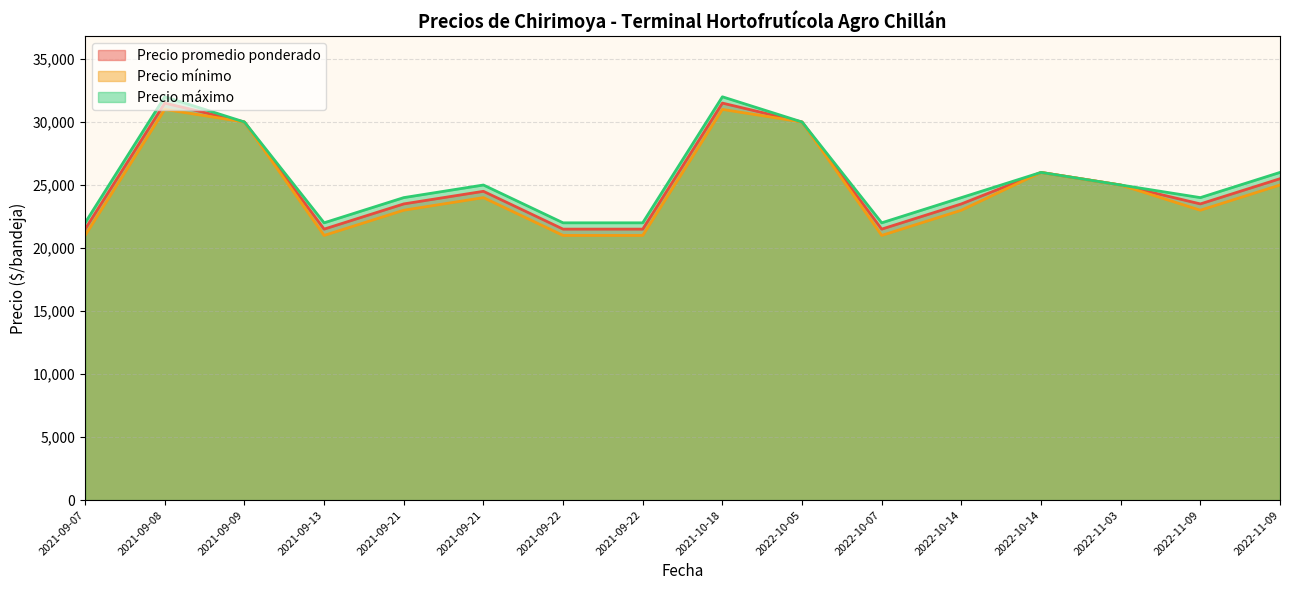

At which label is Precio mínimo closest to 26000?

2022-10-14